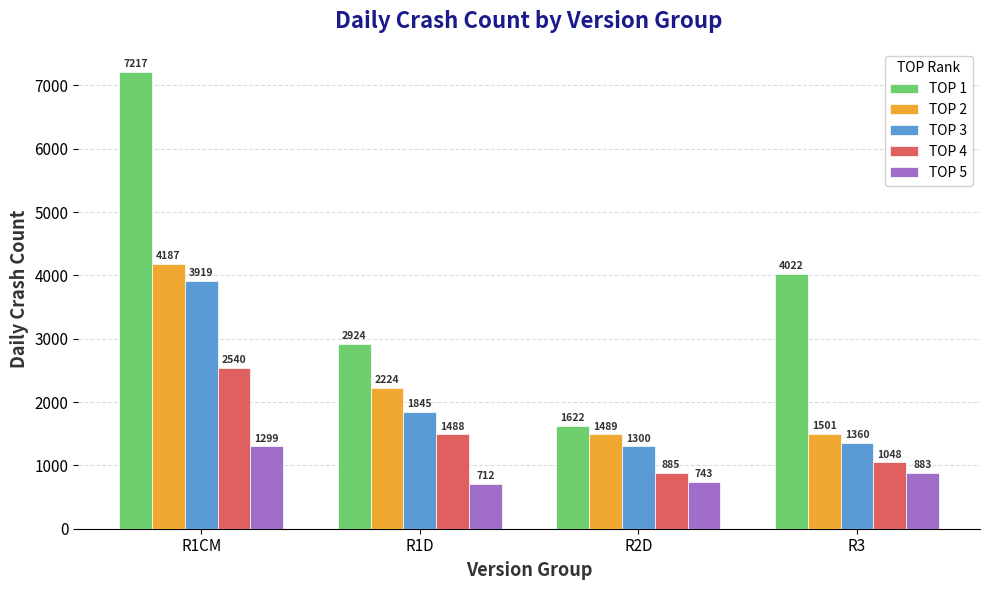

What is the total value across all series at R3?

8814